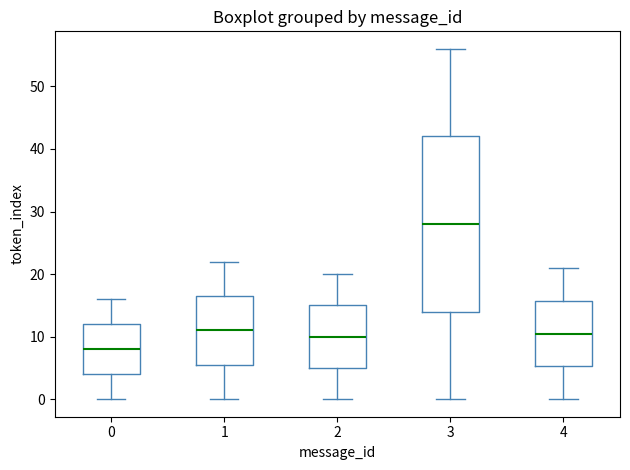

Reading left to right, read every box against the y-axis: the position of its median line, the range the box covers, and the ends of its whiskers. The values are not printed on the chart, so give them approximately, as read against the axis.

0: median 8, box 4 to 12, whiskers 0 to 16
1: median 11, box 6 to 17, whiskers 0 to 22
2: median 10, box 5 to 15, whiskers 0 to 20
3: median 28, box 14 to 42, whiskers 0 to 56
4: median 11, box 5 to 16, whiskers 0 to 21